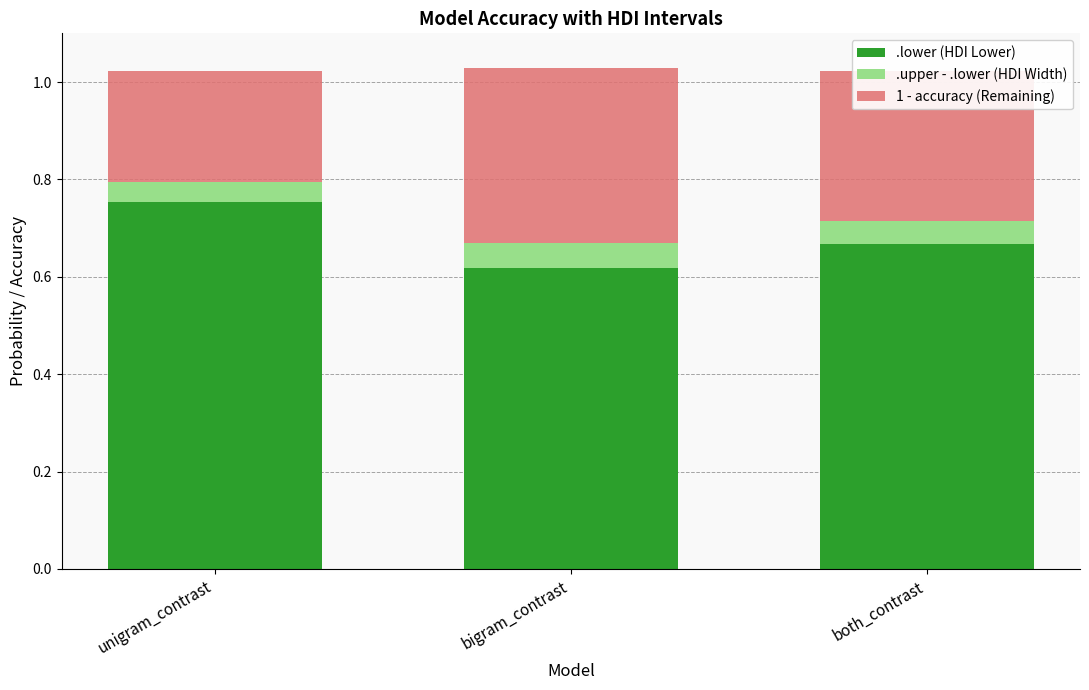

At which label does .lower (HDI Lower) reach its peak?

unigram_contrast